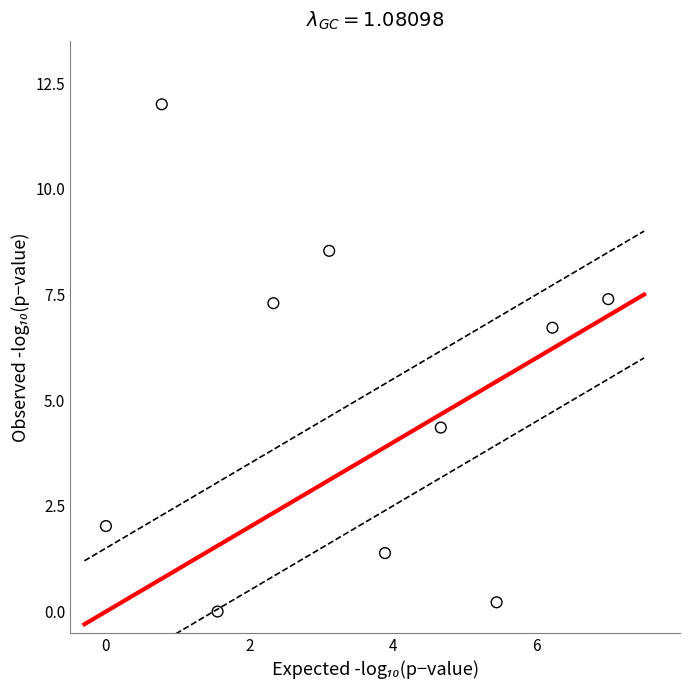

What Y value in the scatter plot is closest to 6?

6.7